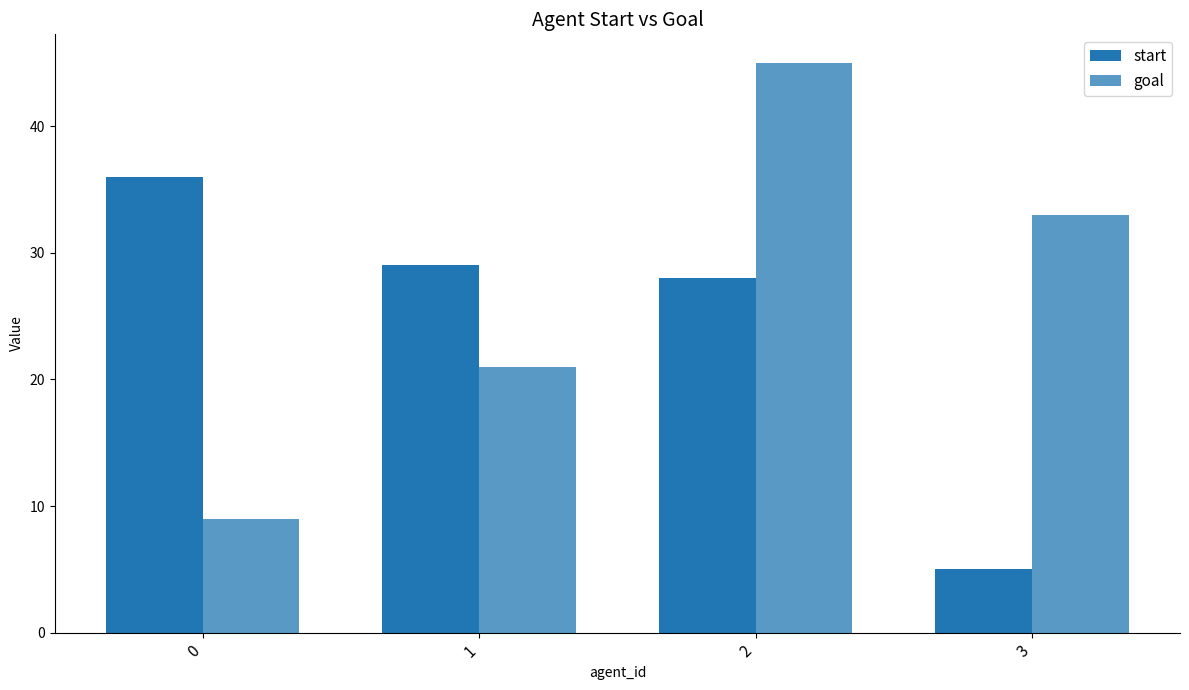

What is the total value across all series at 3?

38